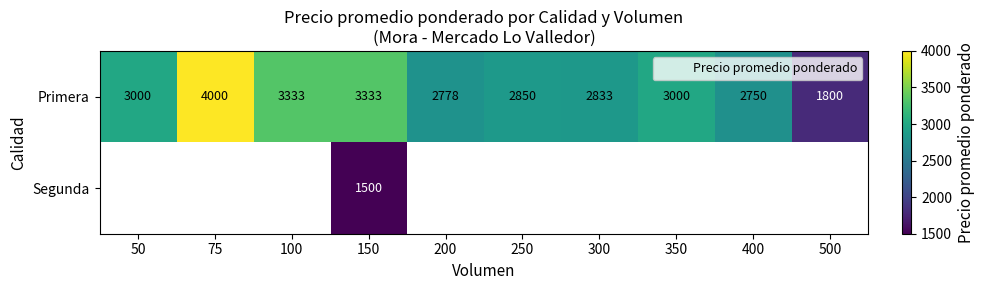

Which has a higher value, 400 or 350?

350